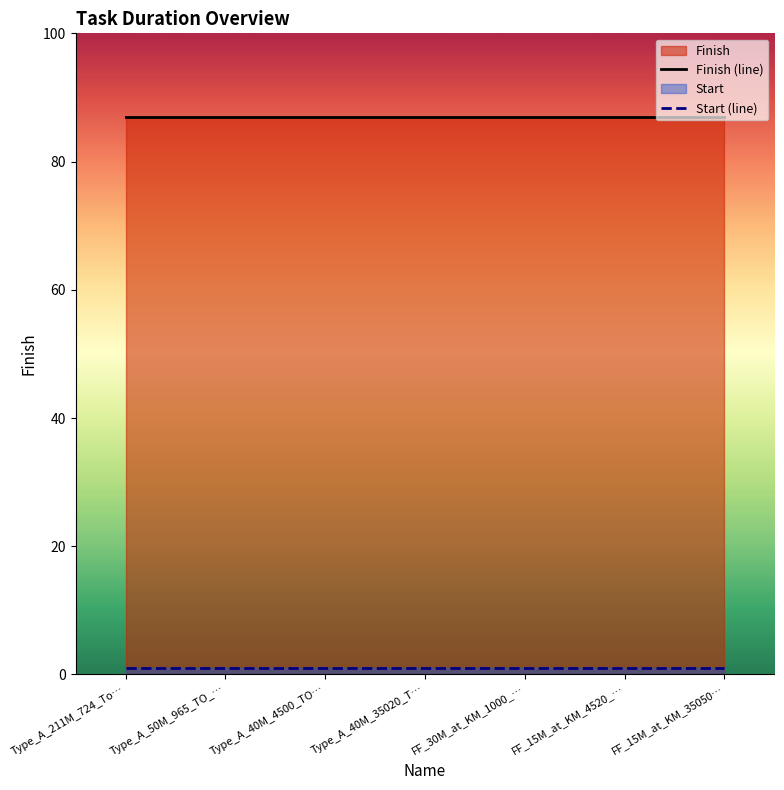

At how many categories does at least one series exceed 62?

7